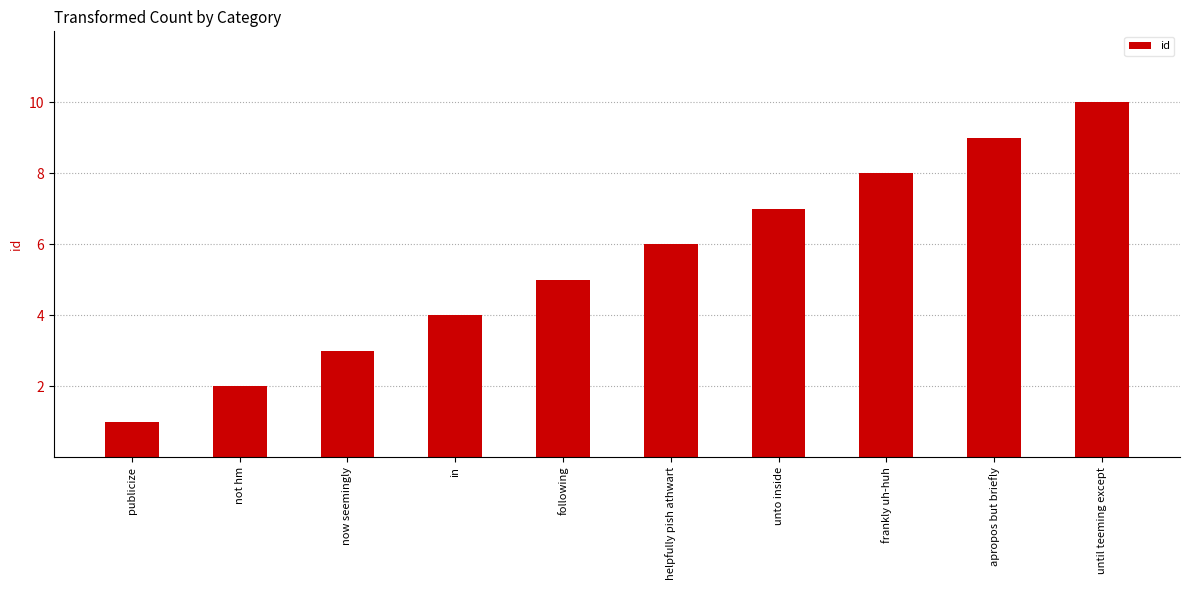

What is the ratio of the value at in to the value at publicize?

4.0